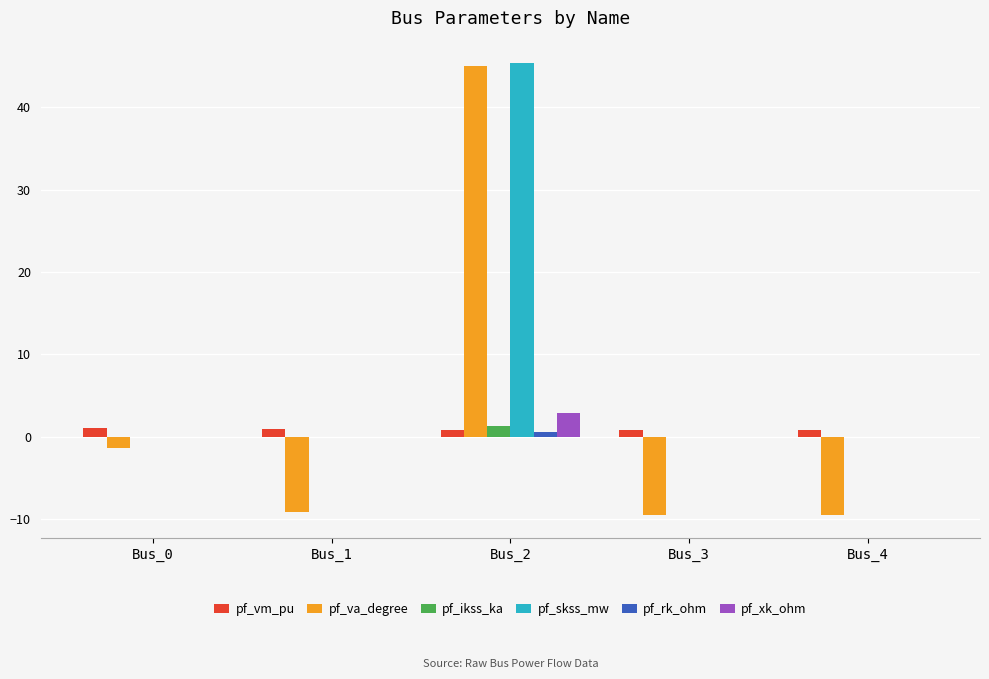

Which series has the largest total across all categories?

pf_skss_mw